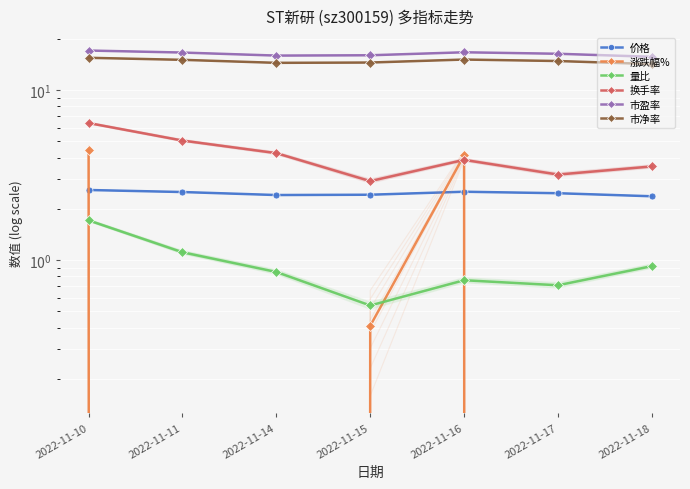

What is the value of the 市净率 point at the 4th from the left?

14.5